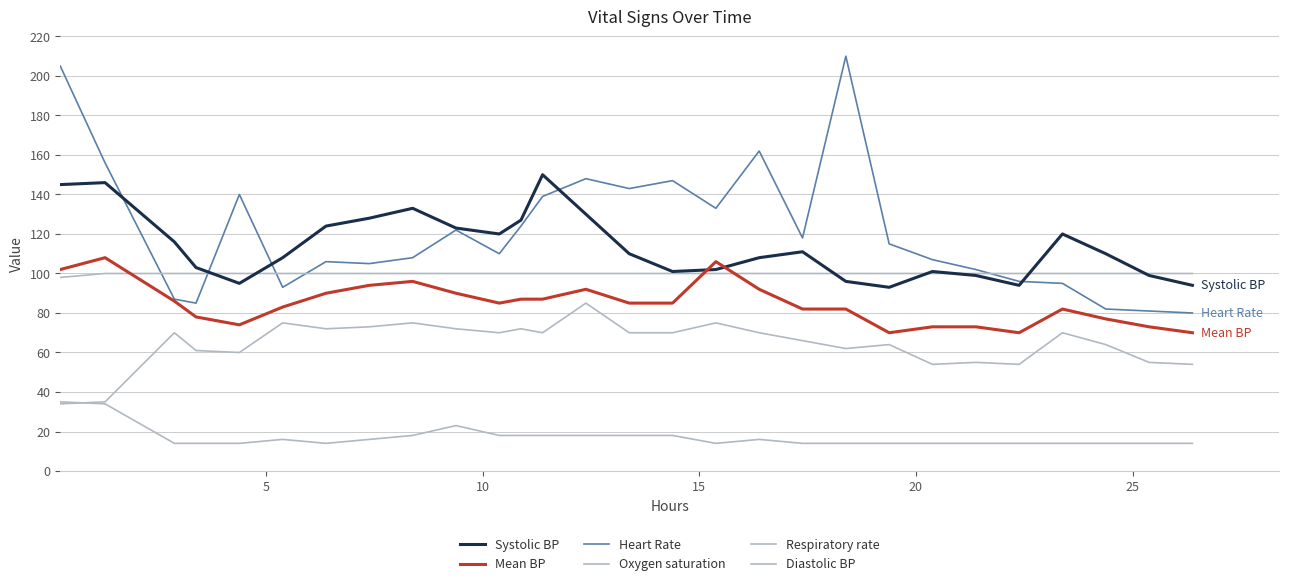

What is the average value of the Heart Rate series?

121